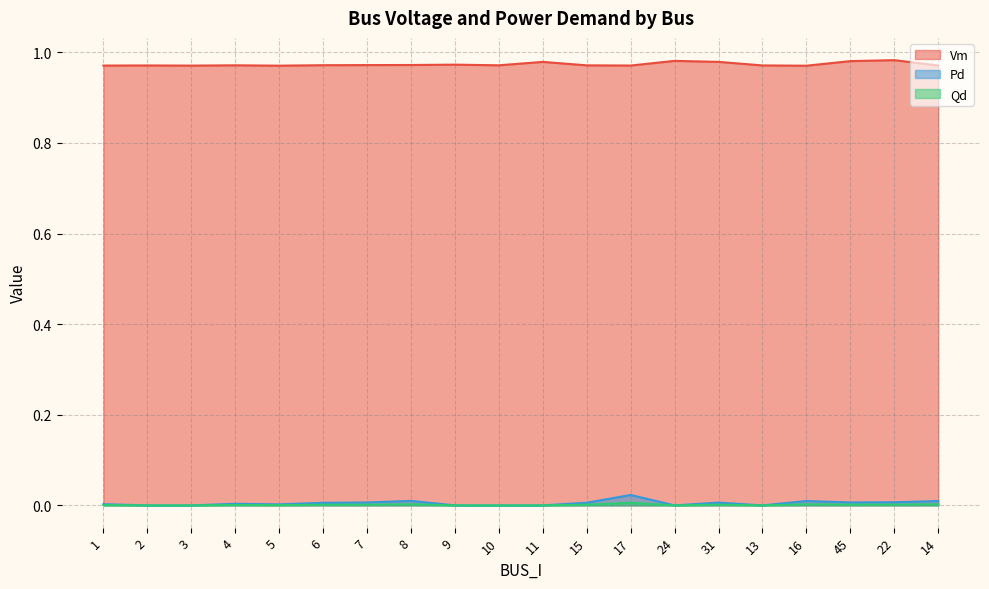

How many categories are shown in the chart?

20